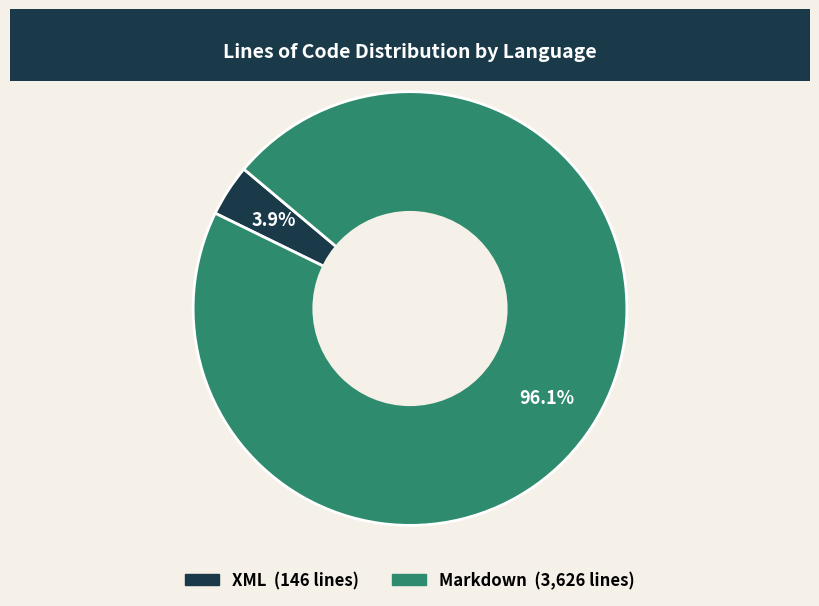

The Markdown slice represents 84% of the pie. True or false?

False